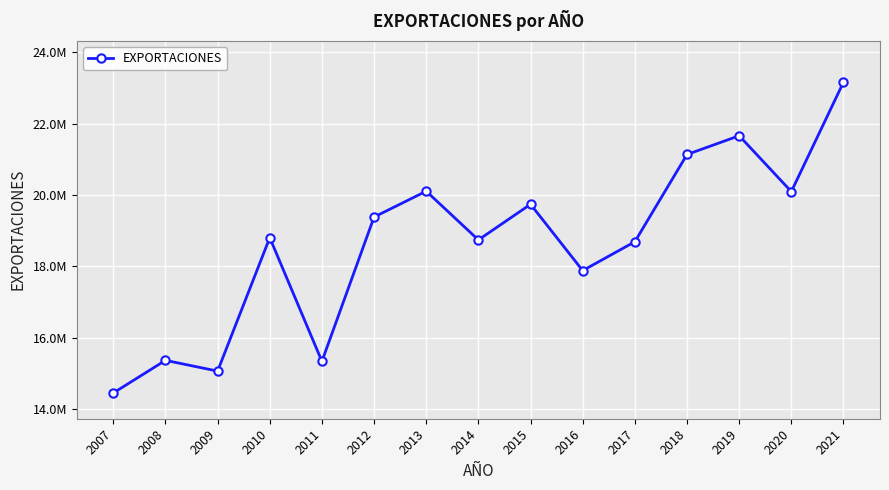

Which has a higher value, 2013 or 2016?

2013